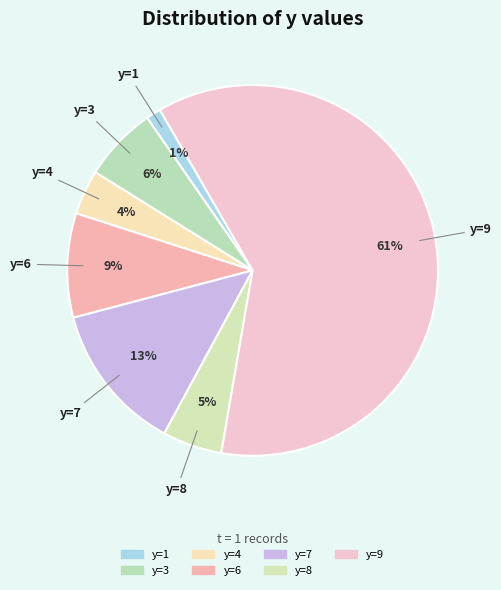

True or false: y=9 accounts for 54% of the total.

False